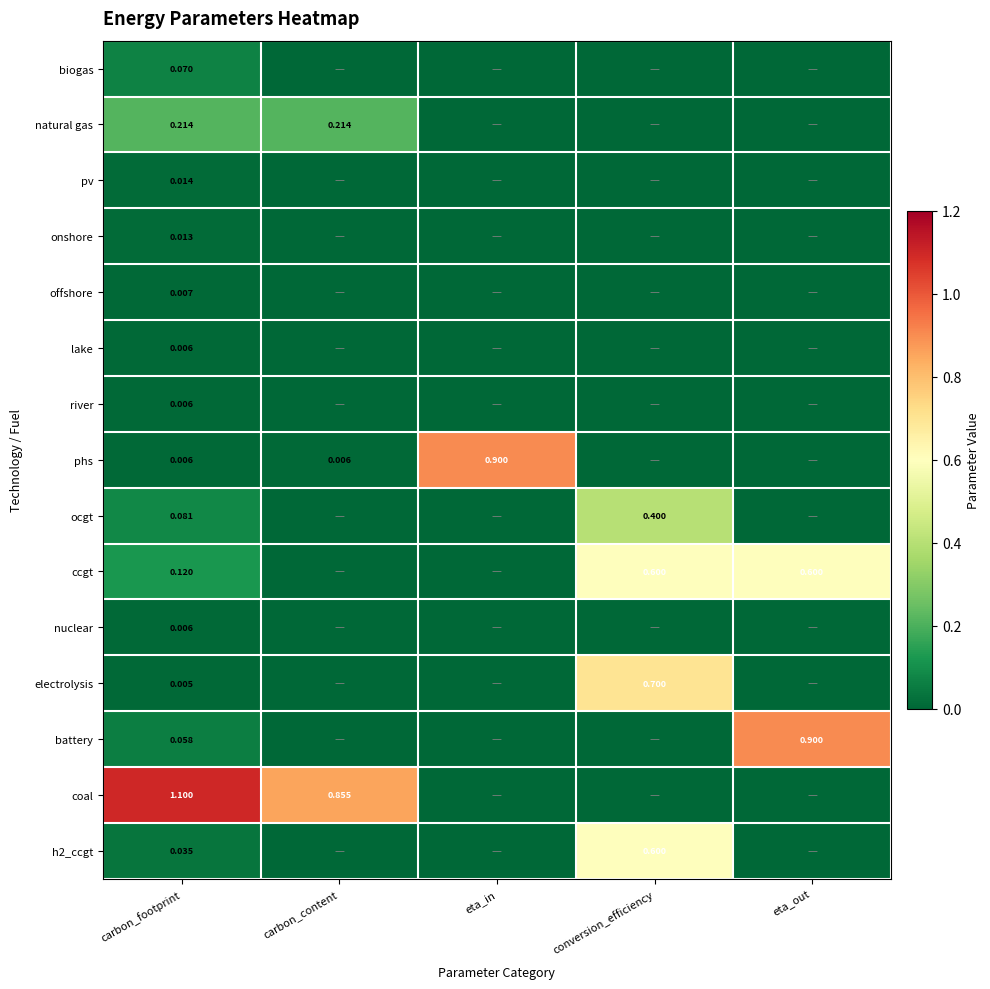

At which category is the sum across all series the highest?

conversion_efficiency